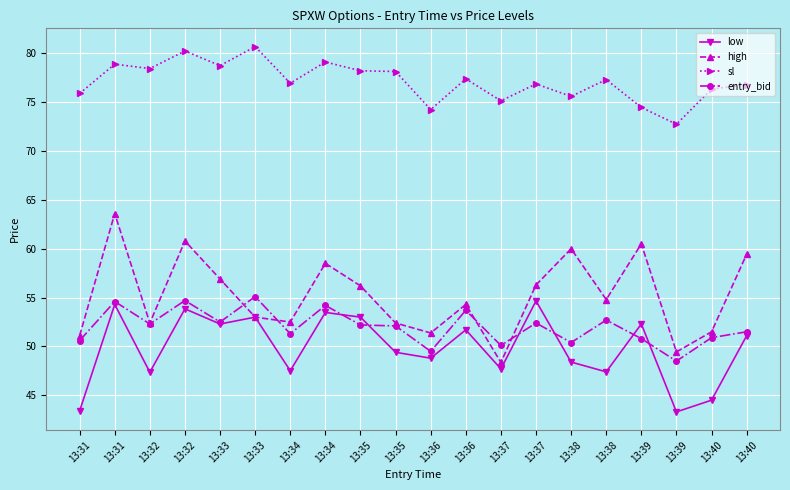

How many series are shown in this chart?

4